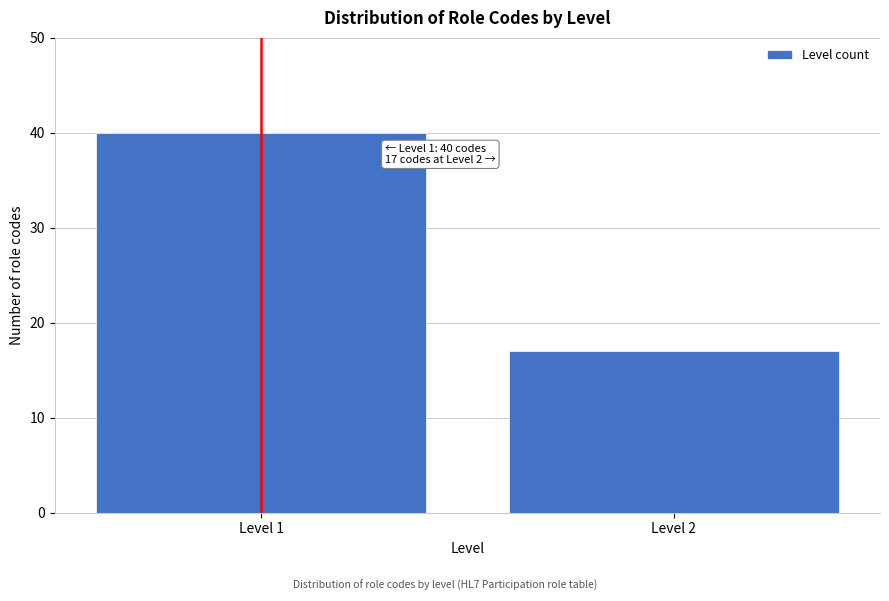

Reading right to left, transcribe all the data shown in this chart.

17	40